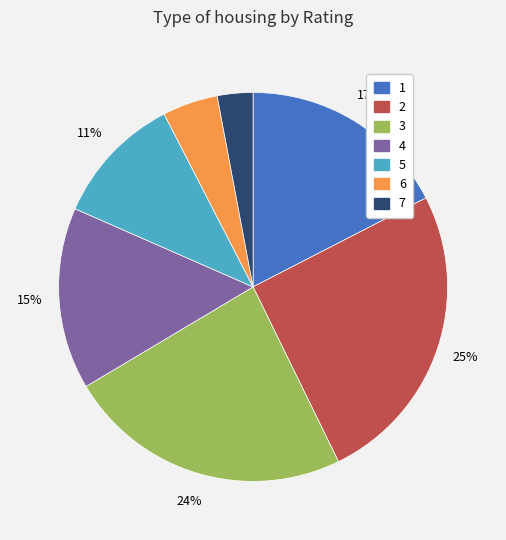

How many segments does this pie chart have?

7